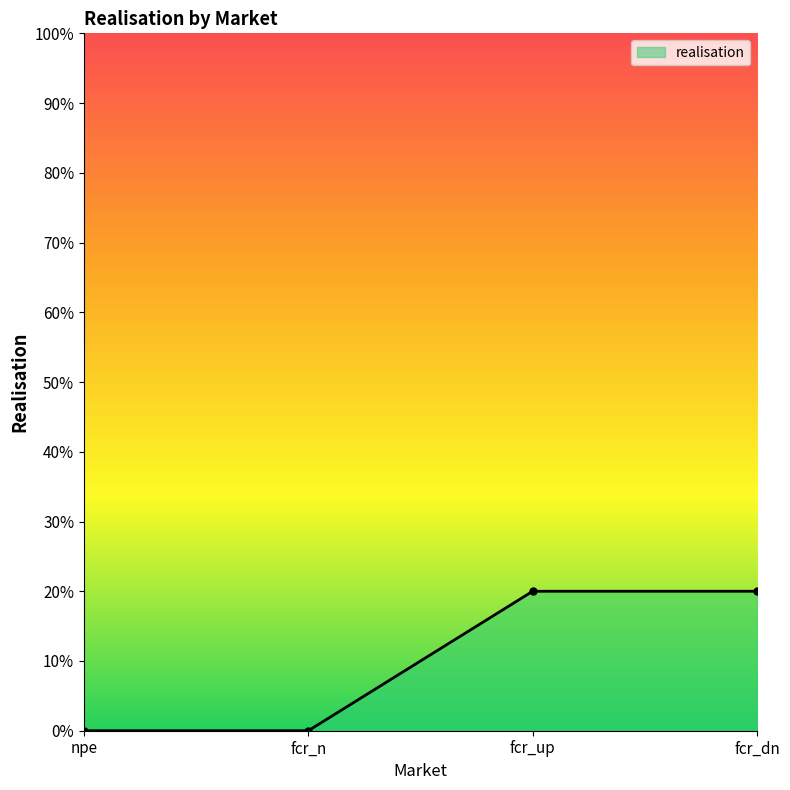

List the labels in order of value, largest first.

fcr_up, fcr_dn, npe, fcr_n